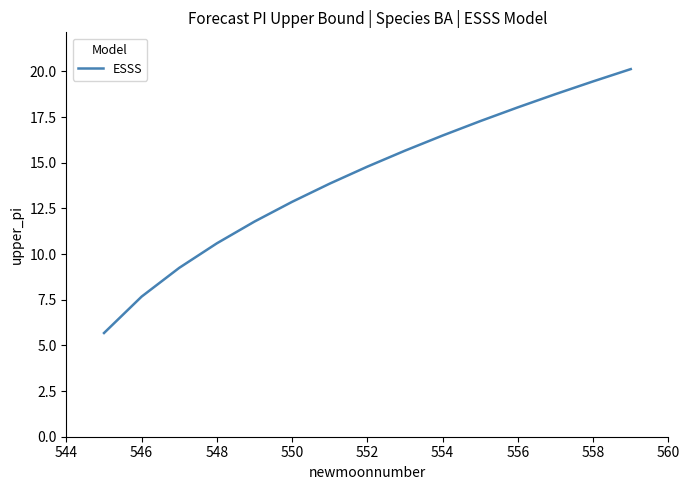

What is the maximum value shown in the chart?

20.1